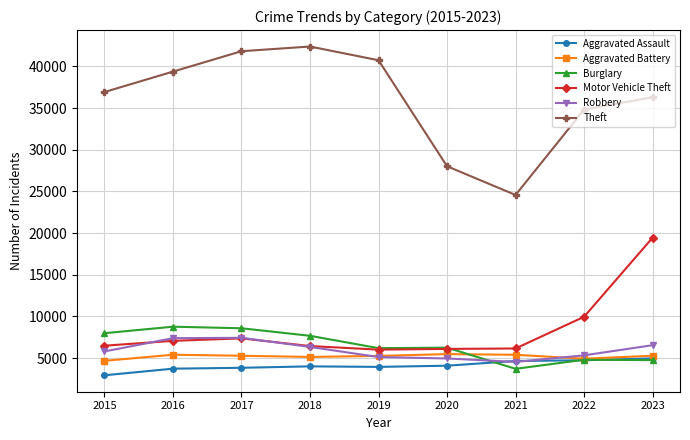

In Theft, how many points are lower than both neighbors (excluding endpoints)?

1